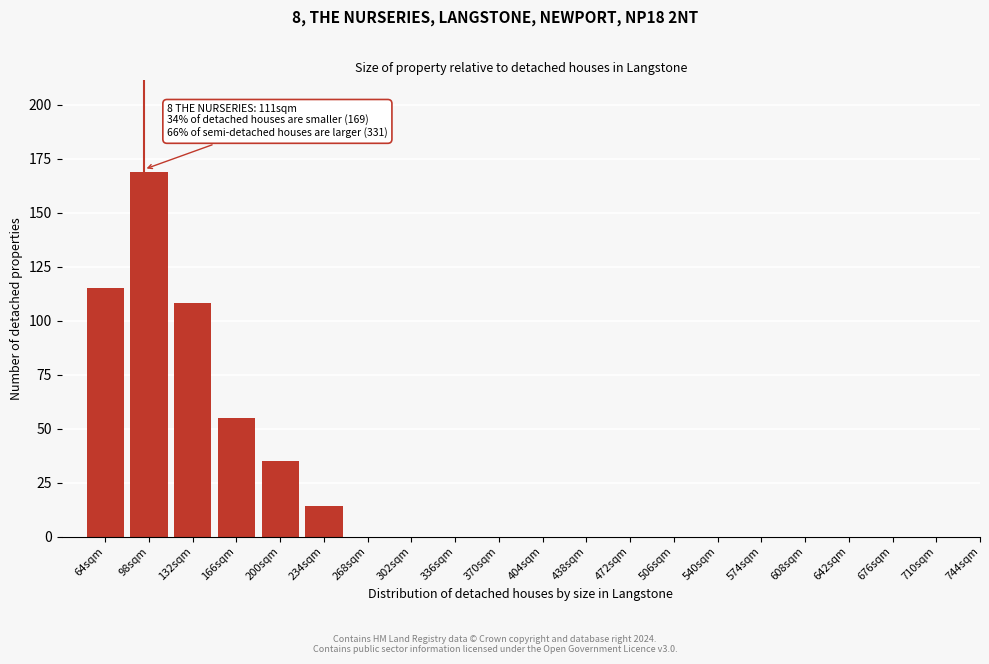

Reading left to right, extract all data points from this chart.

64sqm=115	98sqm=169	132sqm=108	166sqm=55	200sqm=35	234sqm=14	268sqm=0	302sqm=0	336sqm=0	370sqm=0	404sqm=0	438sqm=0	472sqm=0	506sqm=0	540sqm=0	574sqm=0	608sqm=0	642sqm=0	676sqm=0	710sqm=0